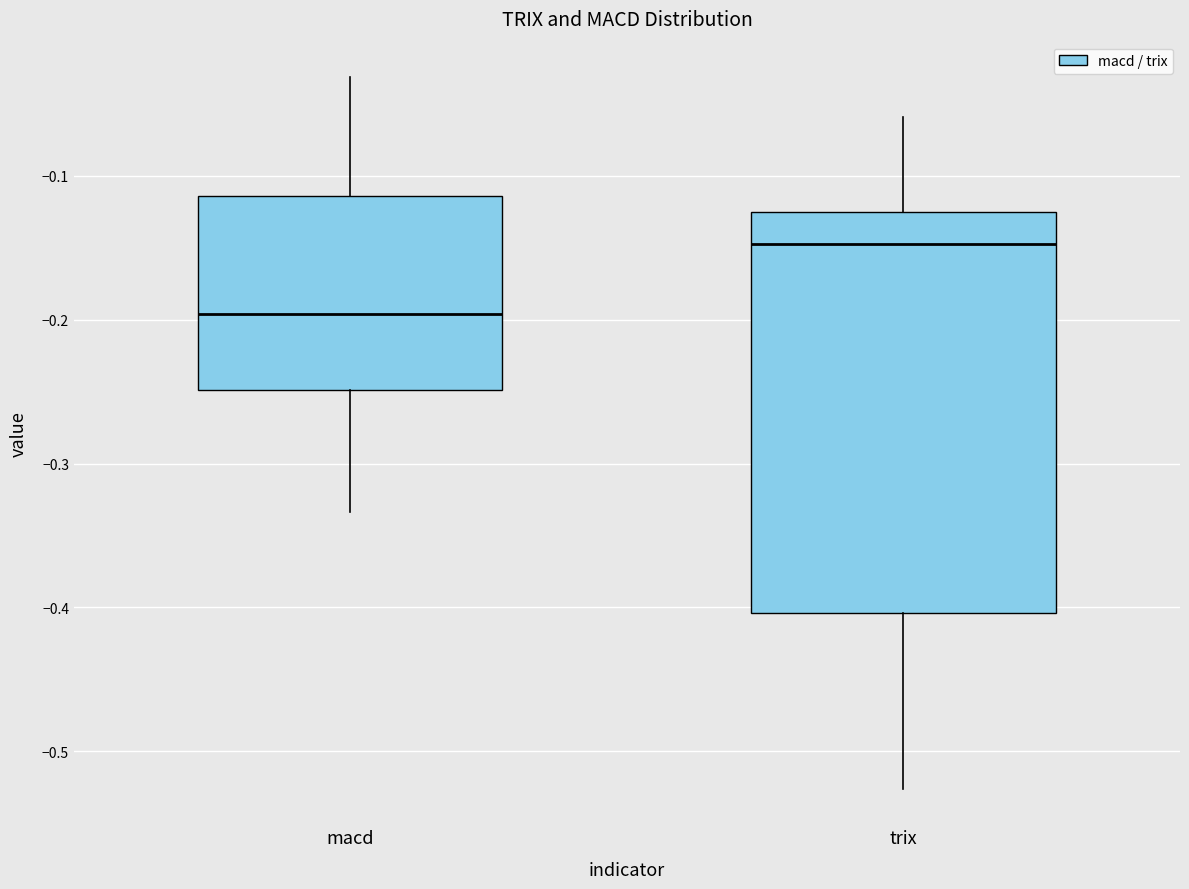

Which box's median line is the highest?

trix